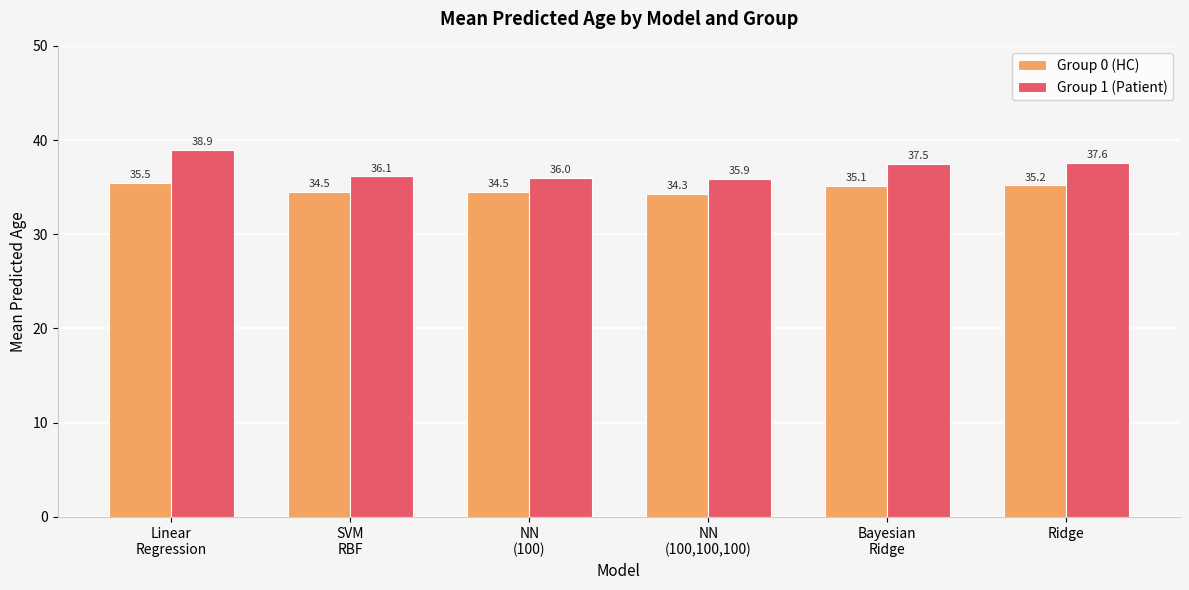

At NN
(100), list the series in order from smallest to largest.

Group 0 (HC), Group 1 (Patient)